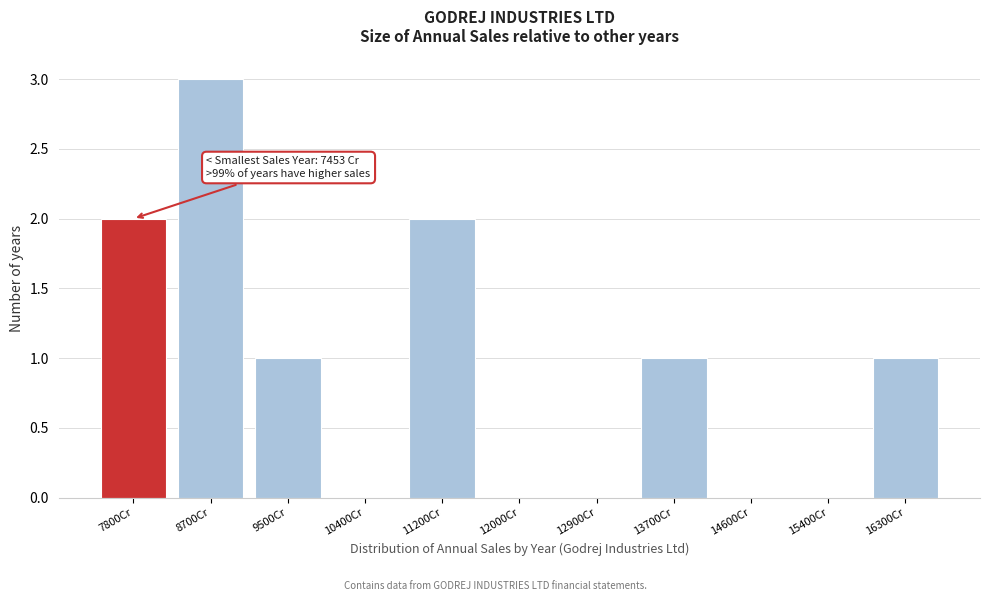

Which range on the x-axis has the tallest bar?

8300 to 9100